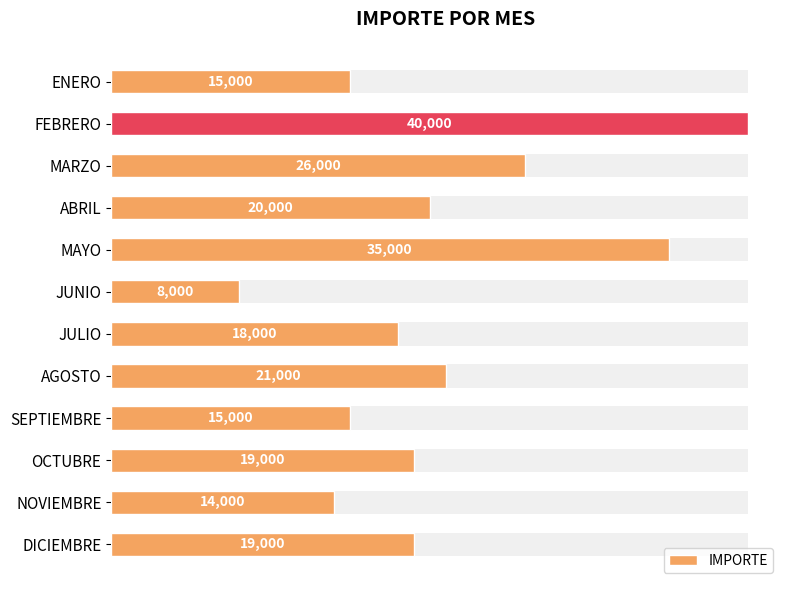

What is the difference between the maximum and minimum values?

32000